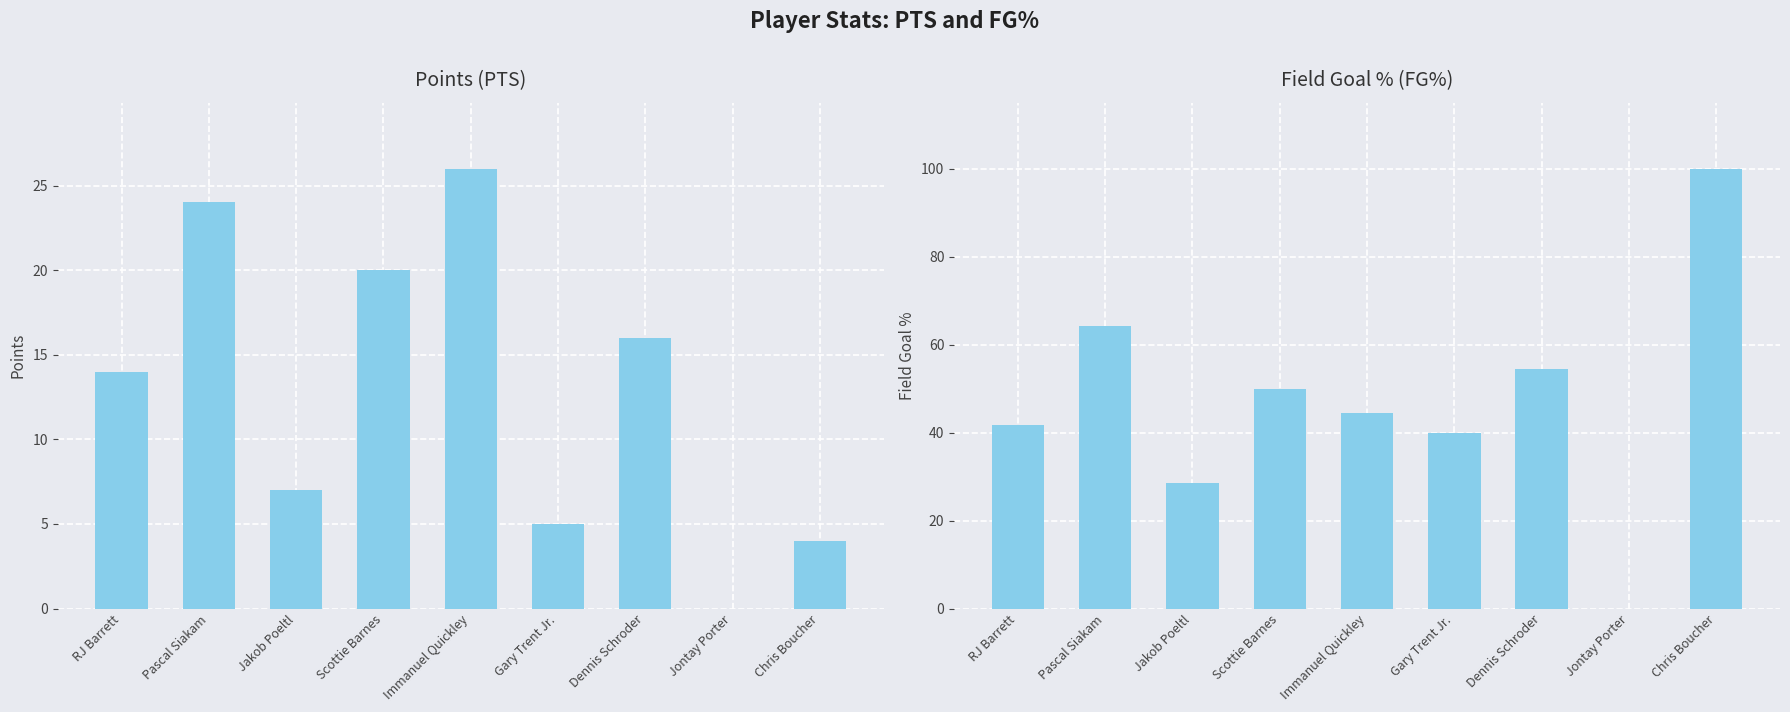

Which series changed the most between Jakob Poeltl and Scottie Barnes?

FG%